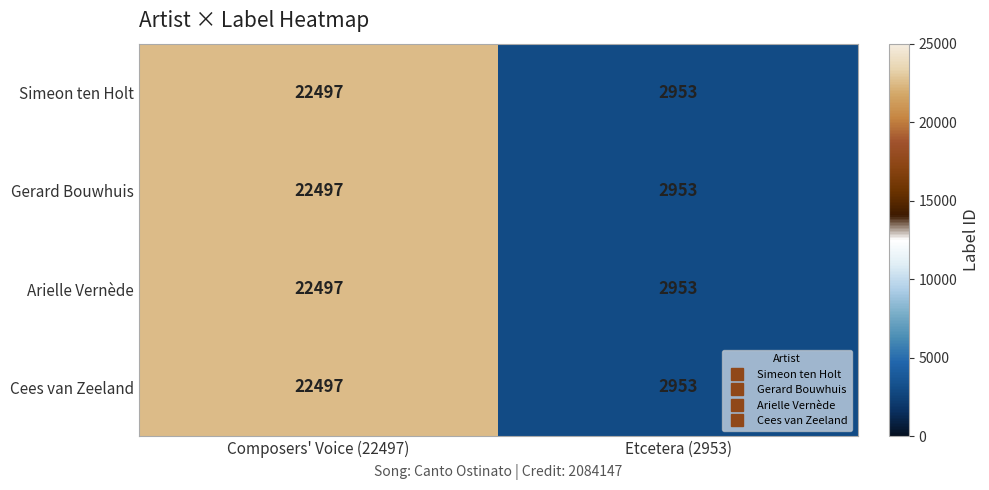

Rank the categories by Simeon ten Holt value from lowest to highest.

Etcetera (2953), Composers' Voice (22497)